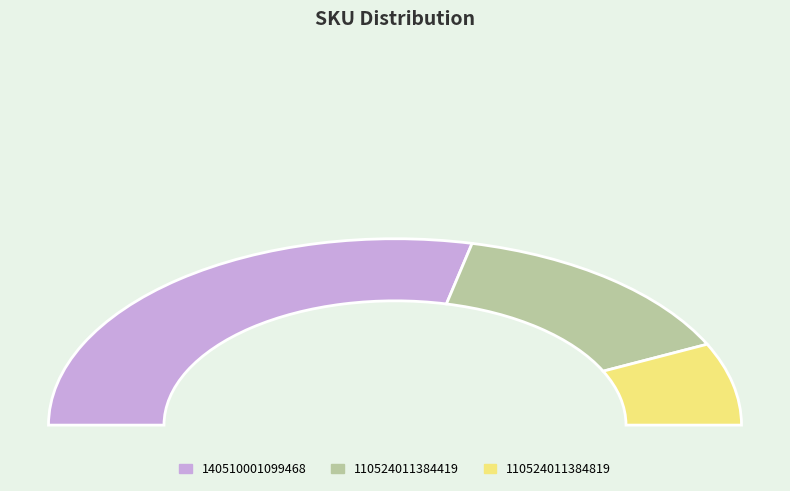

Which category has the smallest portion of the pie?

110524011384819